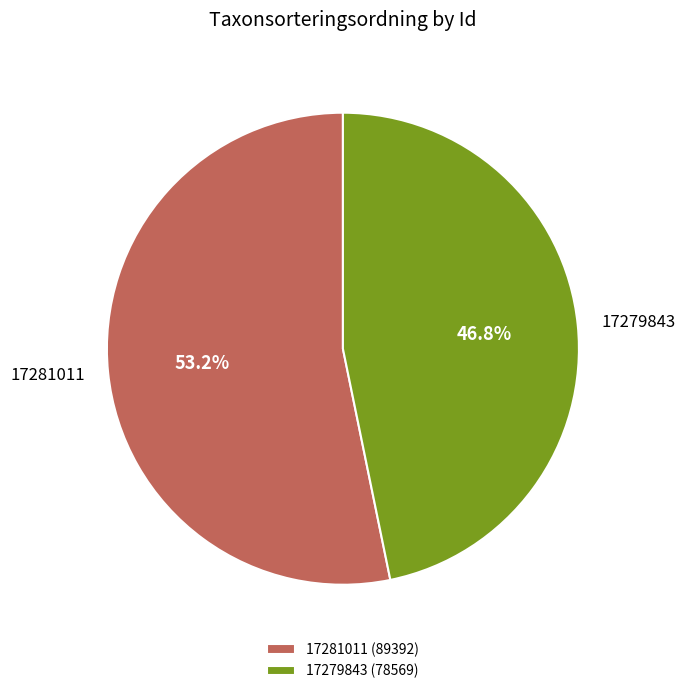

What is the largest slice in the pie chart?

17281011